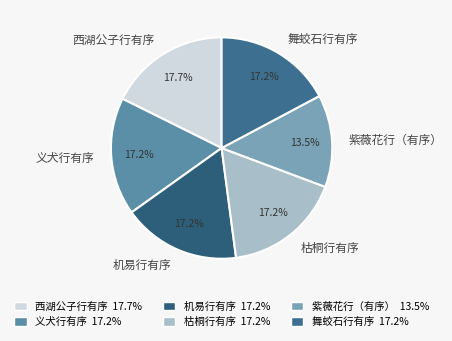

How many slices are in this pie chart?

6